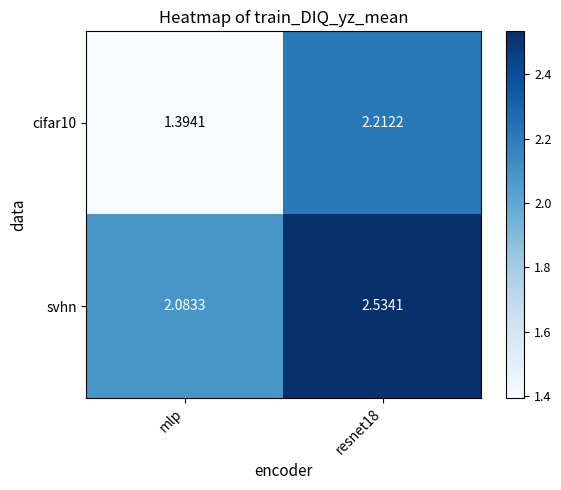

How many data points does each series have?

2